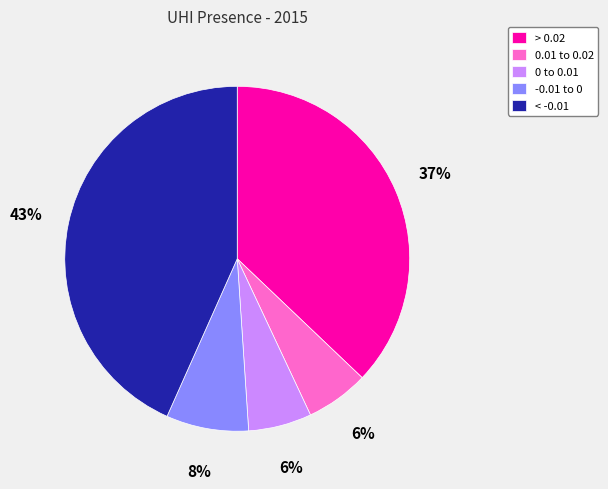

Count the number of slices in the pie.

5